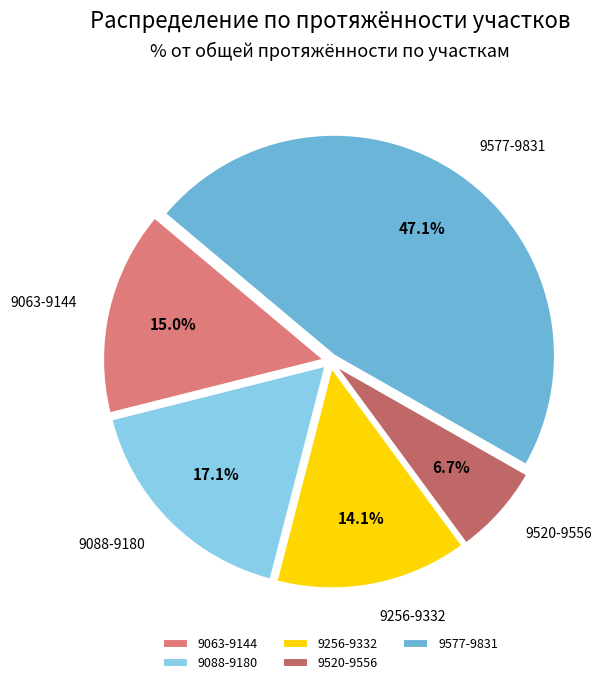

To the nearest percent, what is the average slice percentage?

20%